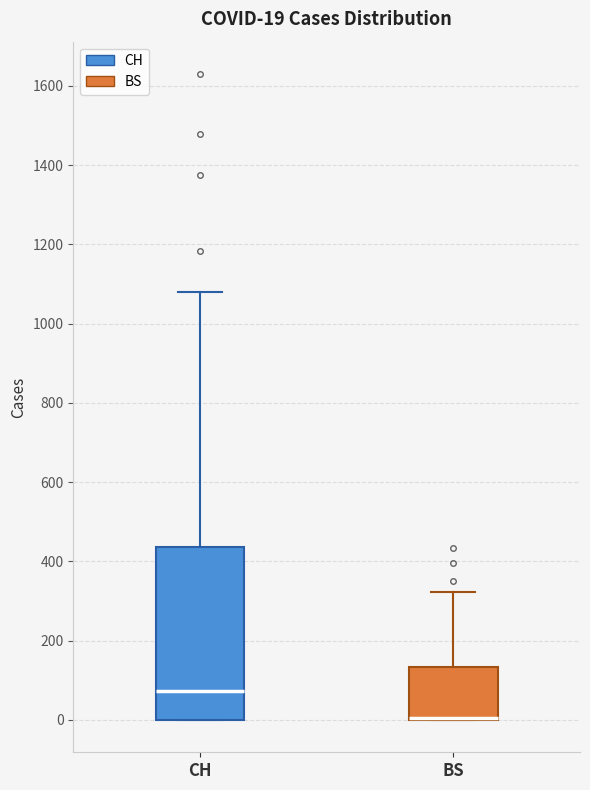

Which box is the tallest, from its lower edge to its upper edge?

CH